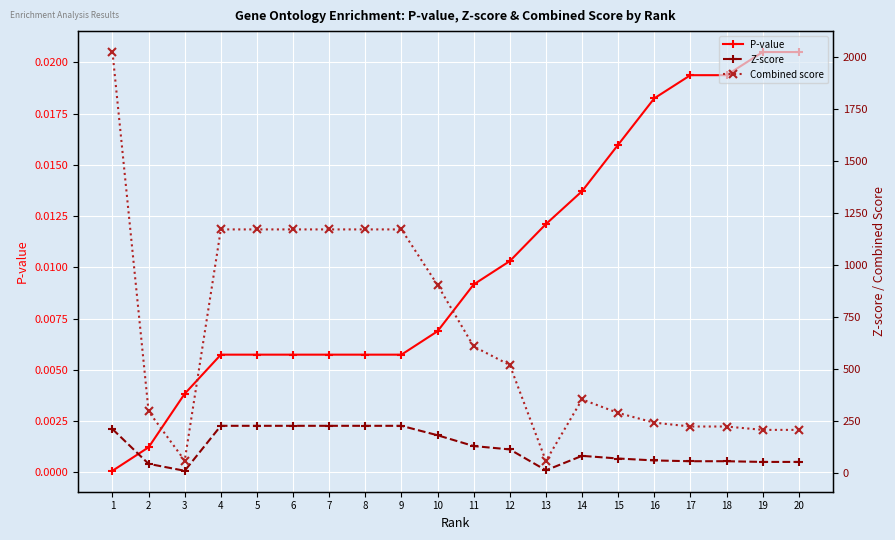

The Combined score series shows 1171.3 at 9. True or false?

True